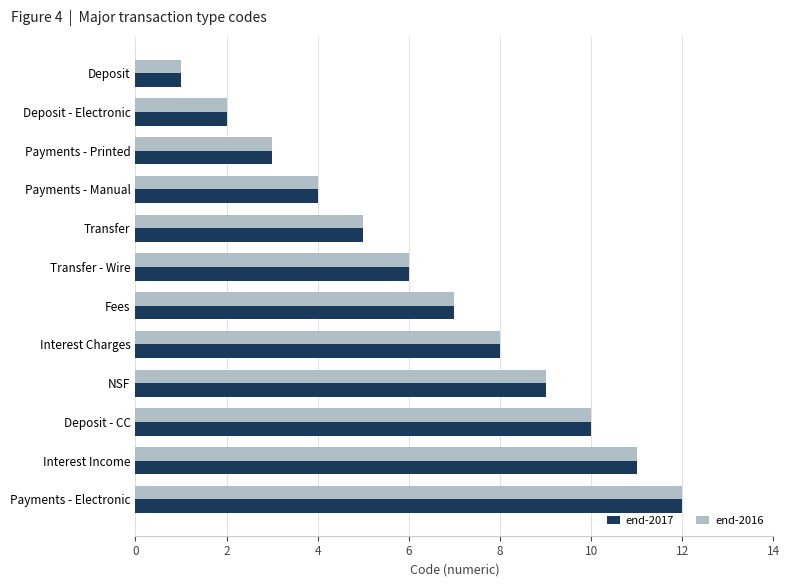

At which category does the chart reach its peak across all series?

Payments - Electronic